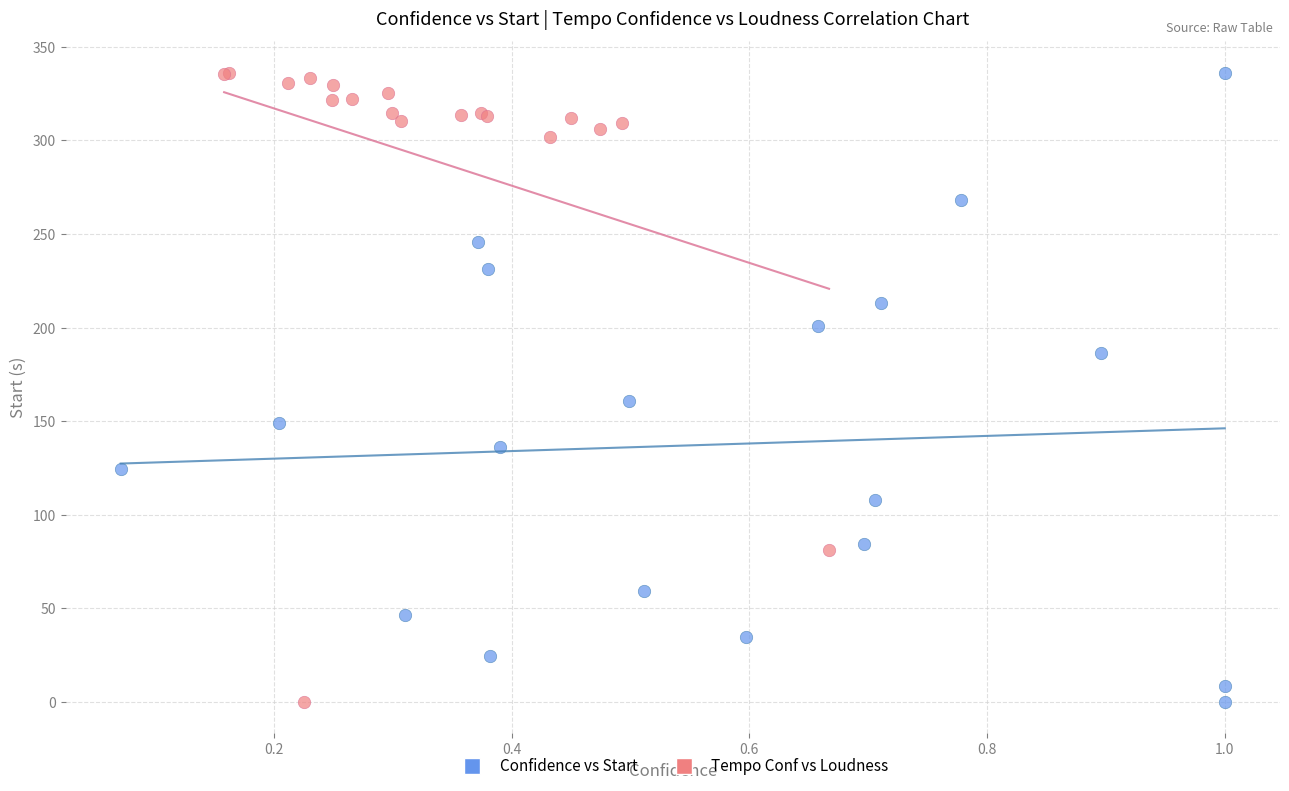

What are all the series names shown in the legend?

Confidence vs Start, Tempo Conf vs Loudness